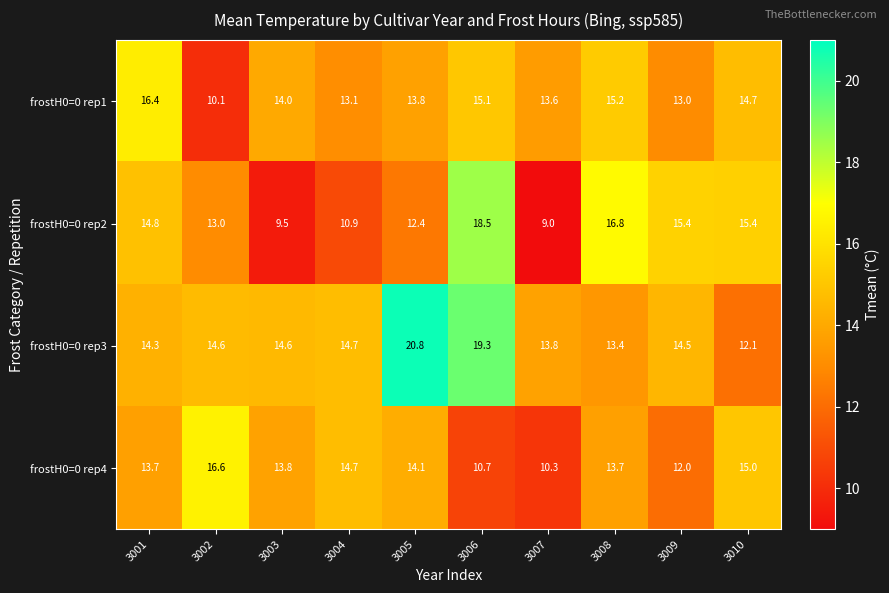

Which series has the largest range (max minus min)?

frostH0=0 rep2